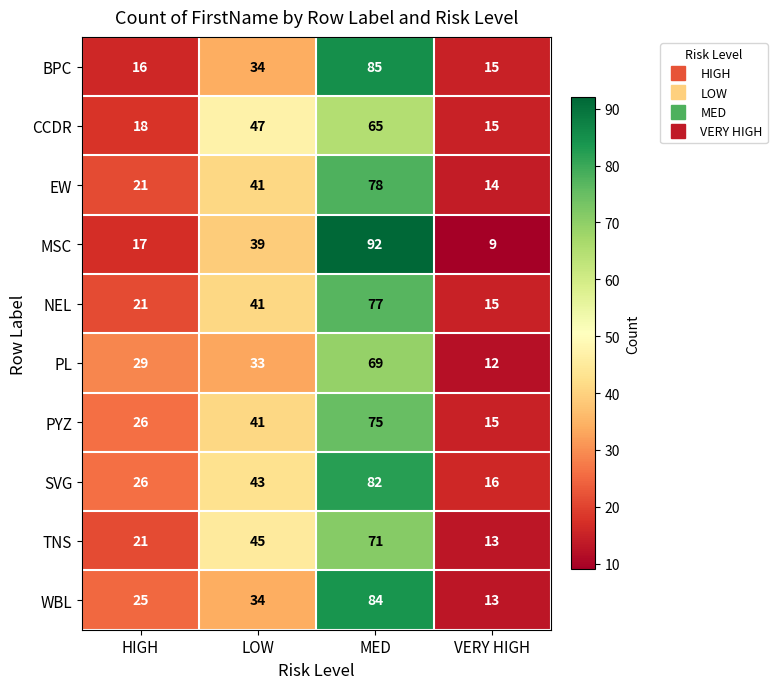

What is the sum of all BPC values?

150